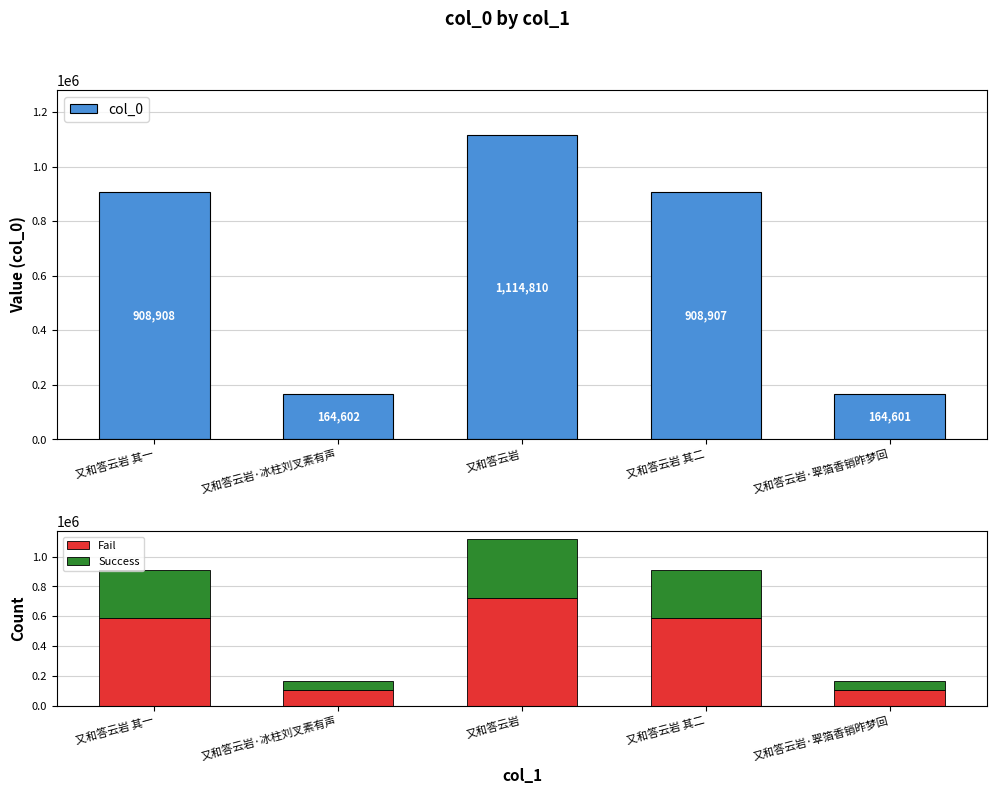

At how many categories does at least one series exceed 774683?

3